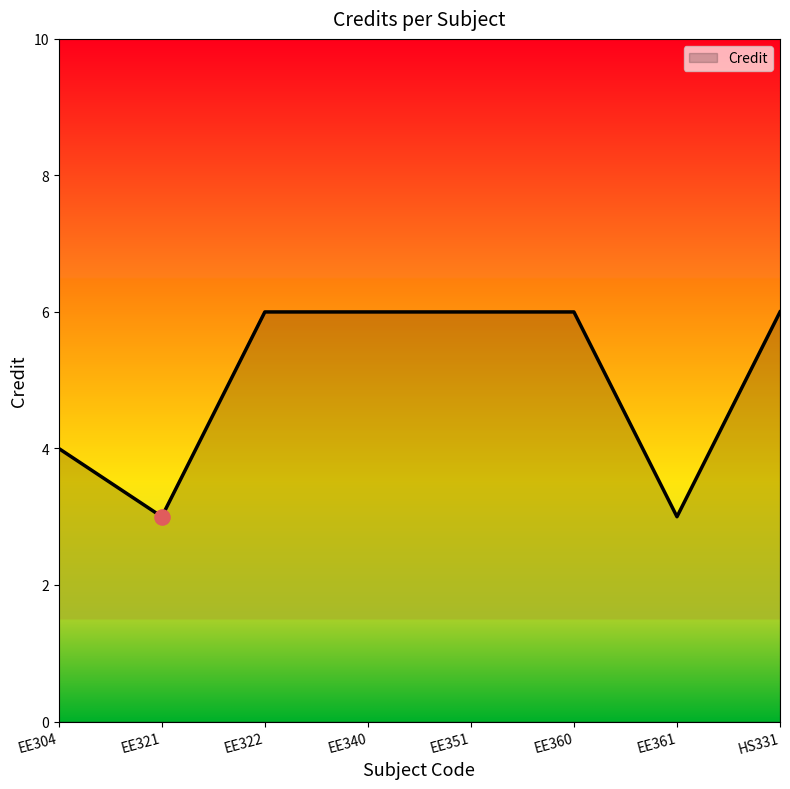

What is the change in value from EE321 to HS331?

+3